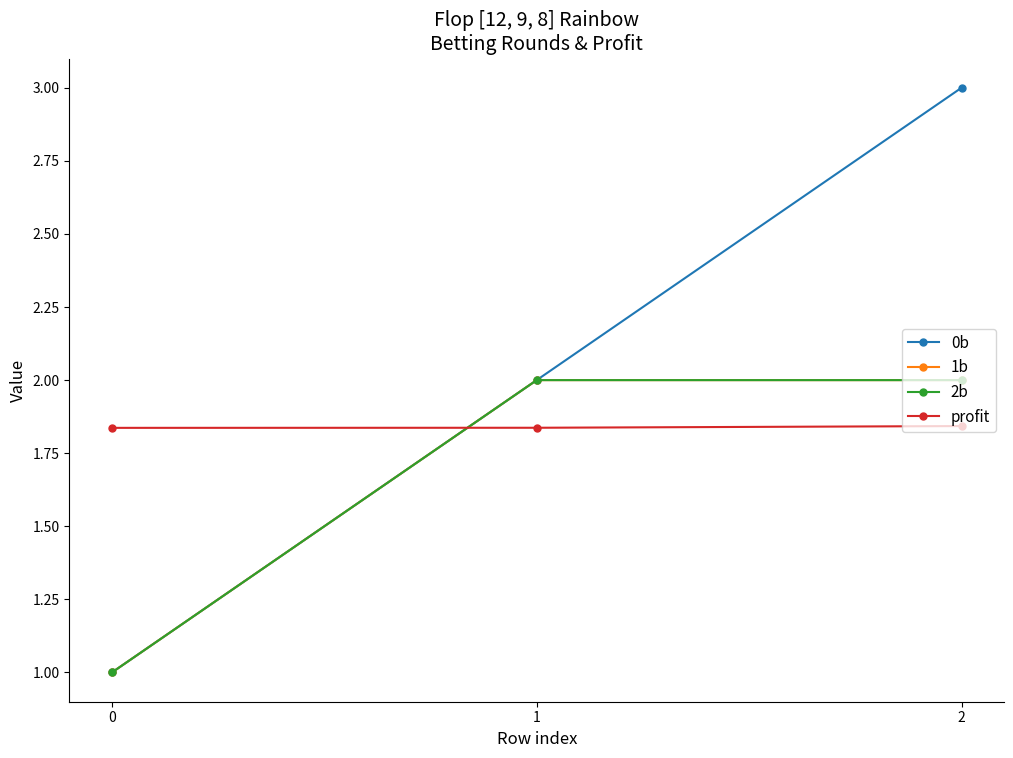

Is this an area chart (filled region under the line)?

No